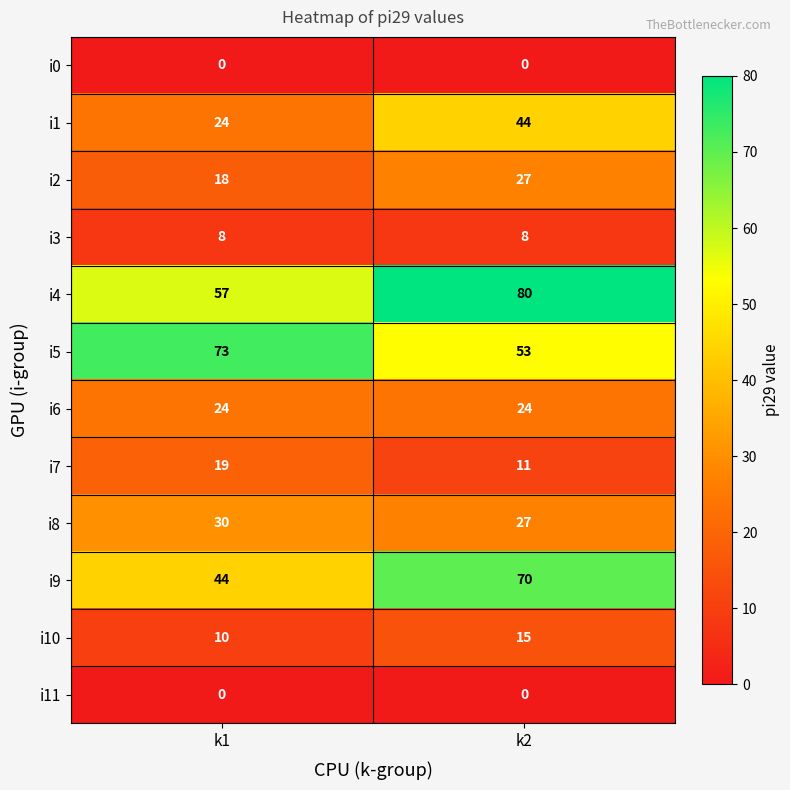

At which category does the chart reach its peak across all series?

k2